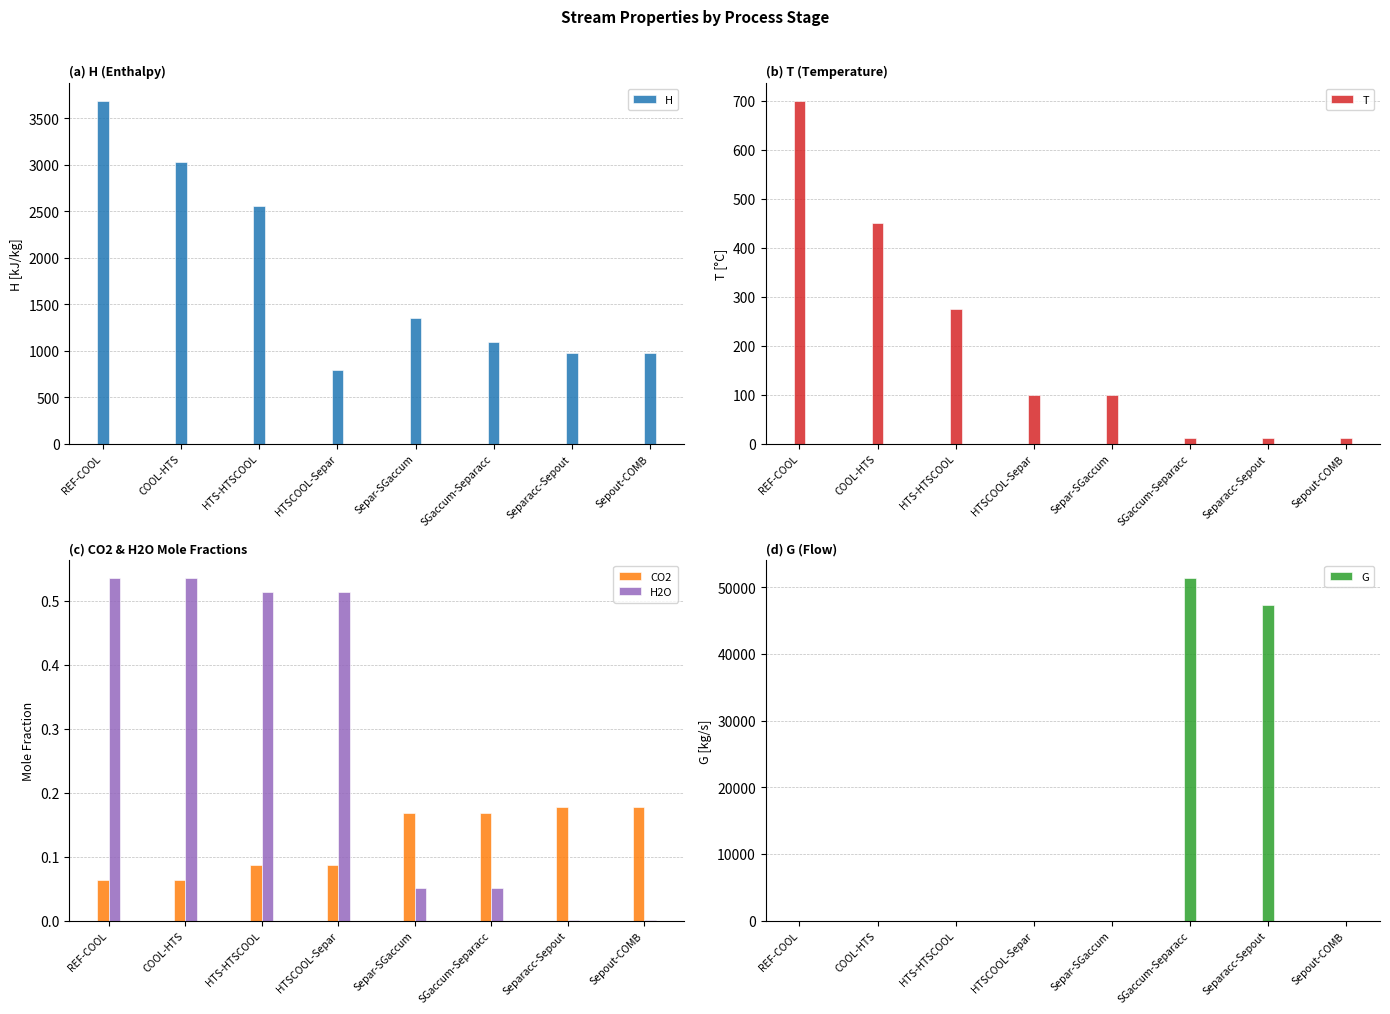

What is the approximate value of CO2 at Separ-SGaccum?

0.2